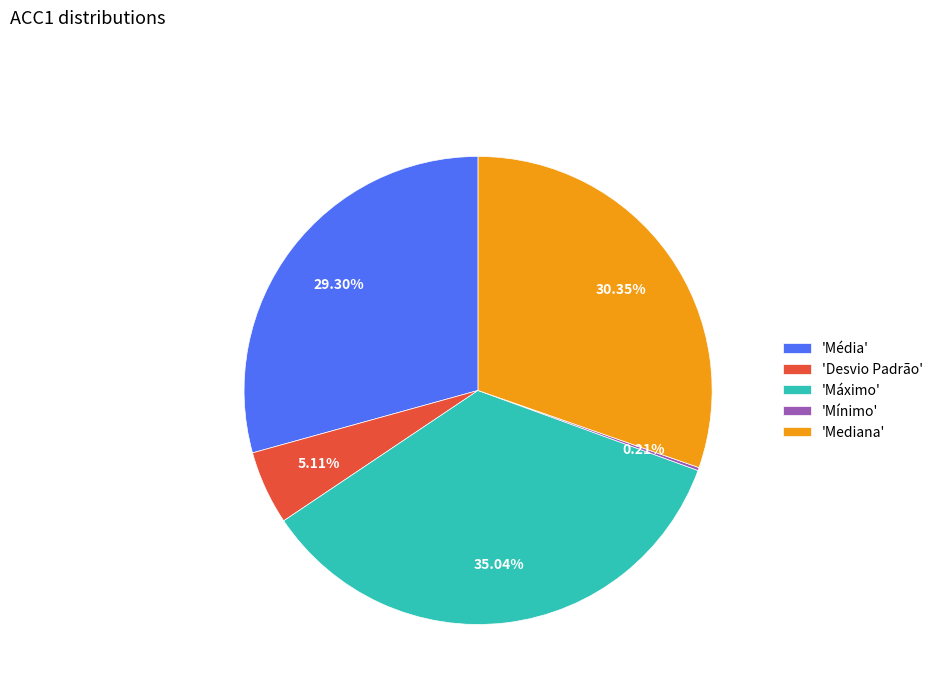

Is there a majority slice in this chart?

No